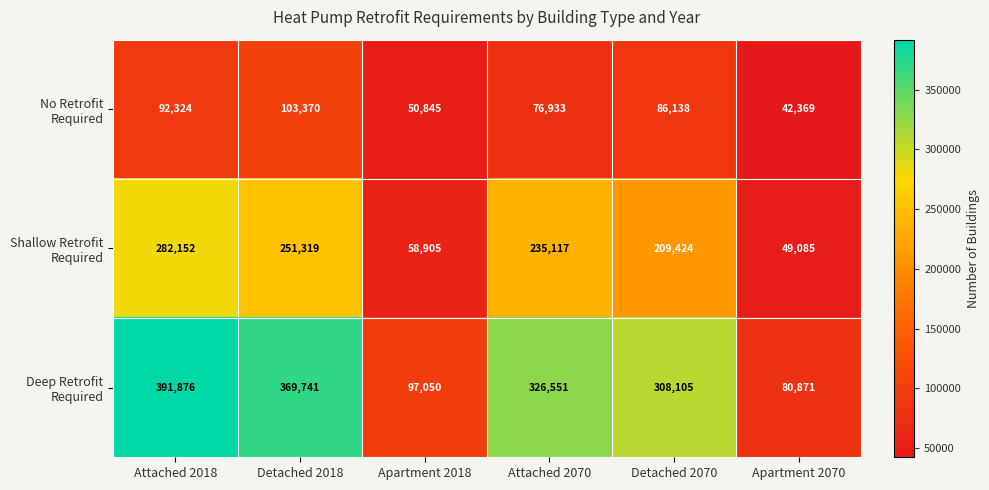

What is the minimum value shown in the chart?

42369